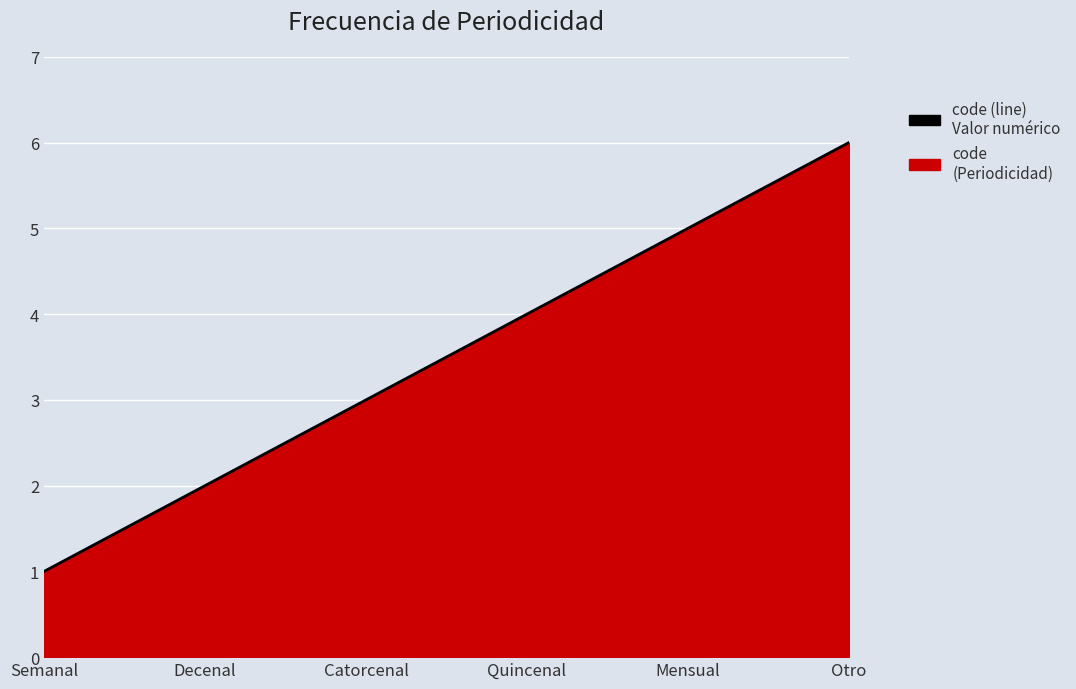

What value does the data have at Semanal?

1